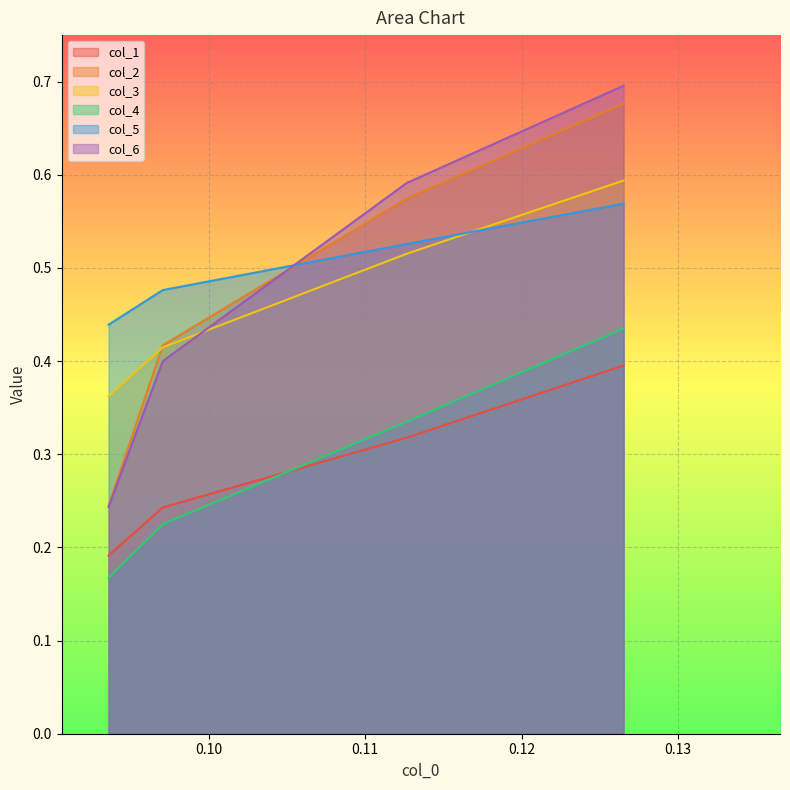

How many data points does each series have?

4